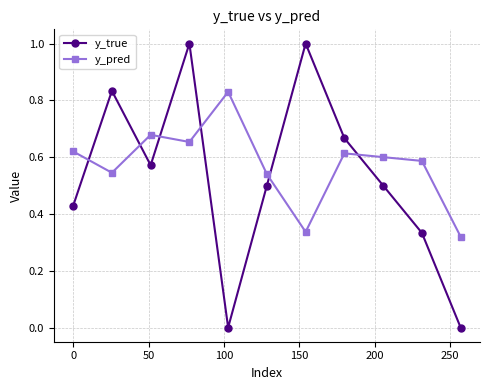

Which series has the widest spread of values?

y_true